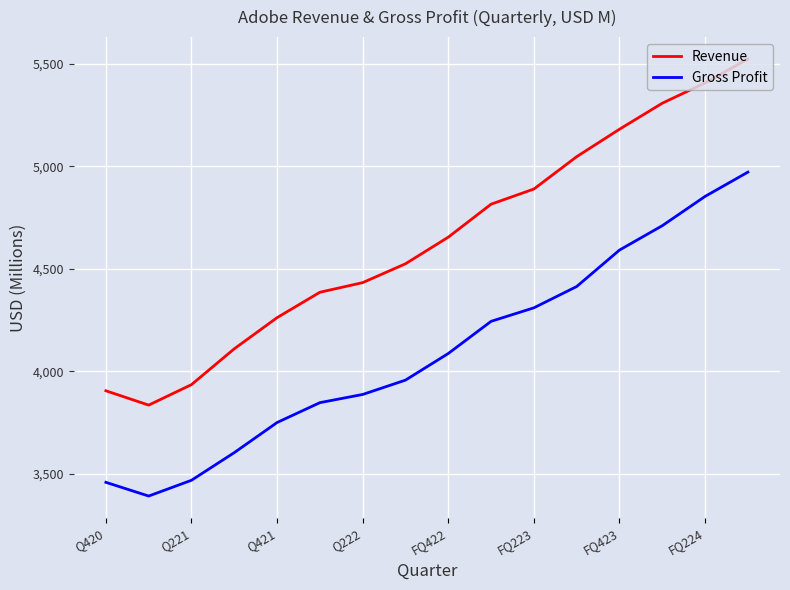

Which series has the widest spread of values?

Revenue